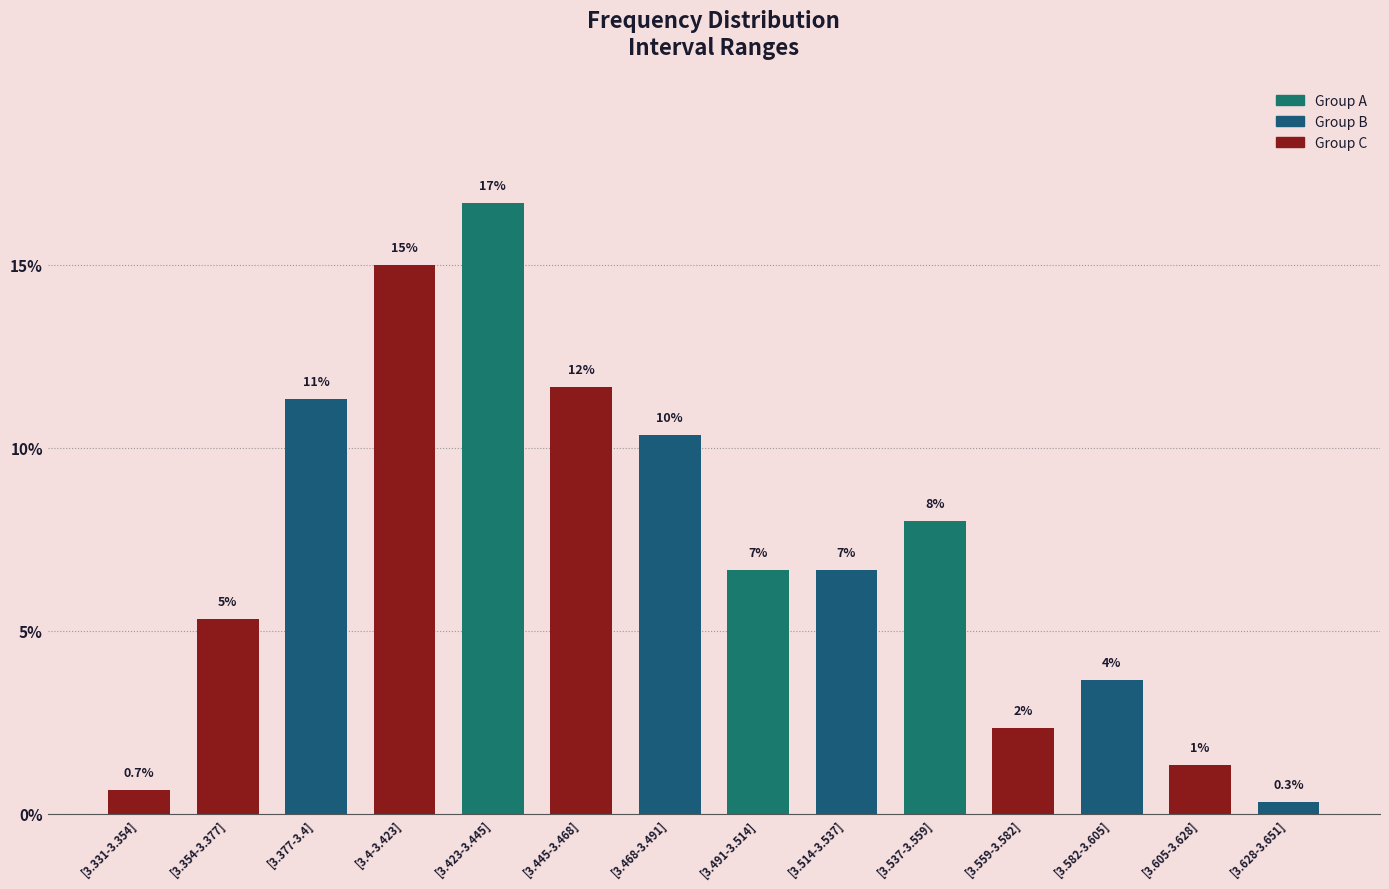

Reading right to left, extract all data points from this chart.

[3.628-3.651]=0.3	[3.605-3.628]=1.3	[3.582-3.605]=3.7	[3.559-3.582]=2.3	[3.537-3.559]=8.0	[3.514-3.537]=6.7	[3.491-3.514]=6.7	[3.468-3.491]=10.3	[3.445-3.468]=11.7	[3.423-3.445]=16.7	[3.4-3.423]=15.0	[3.377-3.4]=11.3	[3.354-3.377]=5.3	[3.331-3.354]=0.7